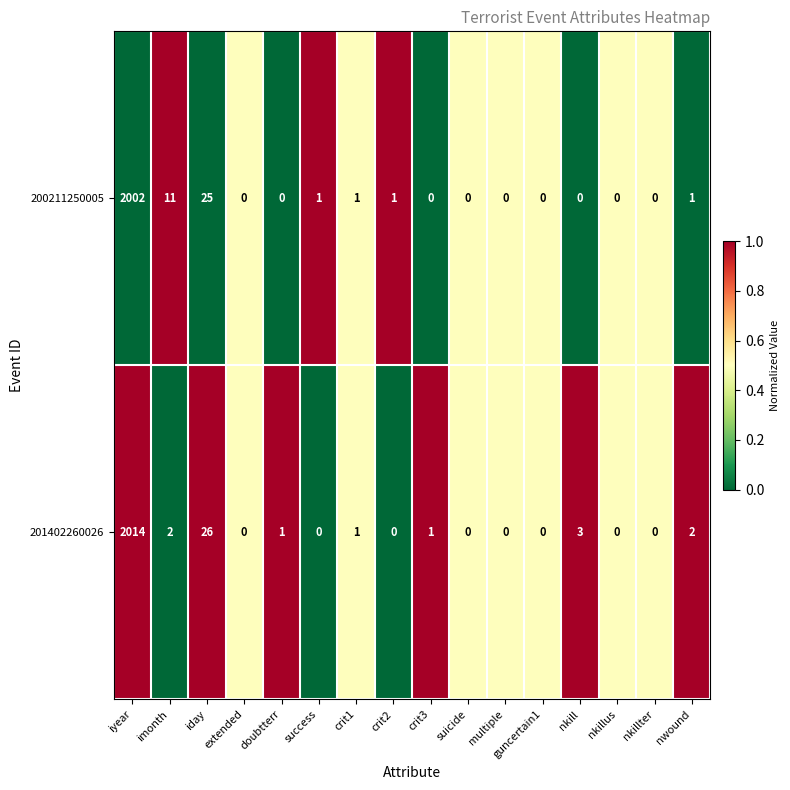

What is the total value across all series at guncertain1?

0